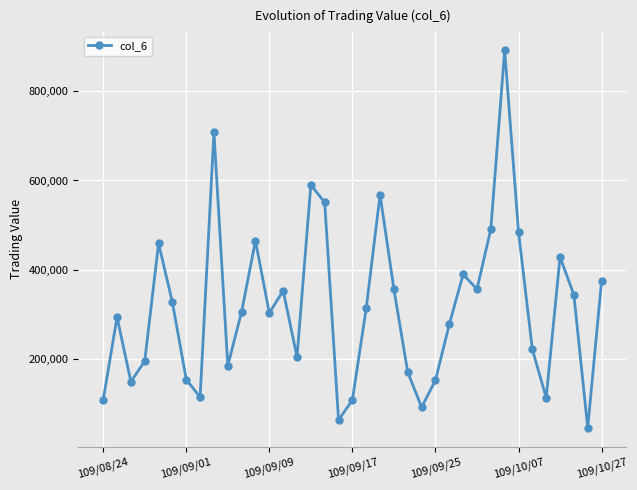

What is the maximum value shown in the chart?

891280